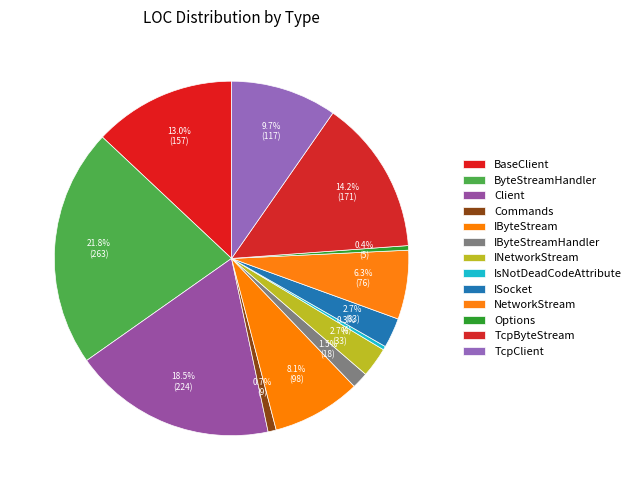

Is it true that Client is 27% of the pie?

False